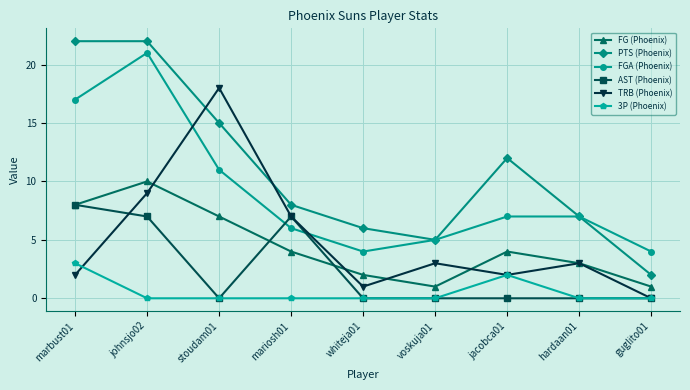

List the series in order of their peak value, highest first.

PTS (Phoenix), FGA (Phoenix), TRB (Phoenix), FG (Phoenix), AST (Phoenix), 3P (Phoenix)